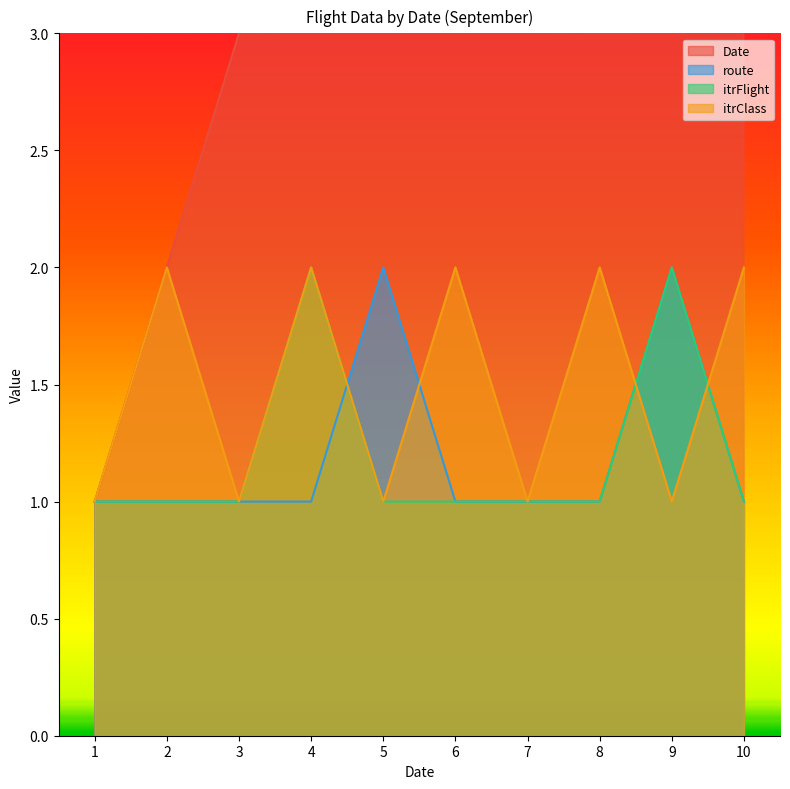

True or false: Date and route cross at least once.

False